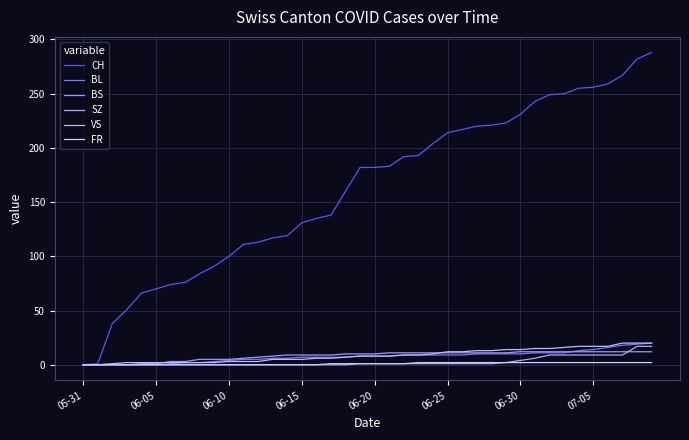

True or false: VS and SZ intersect in this chart.

False